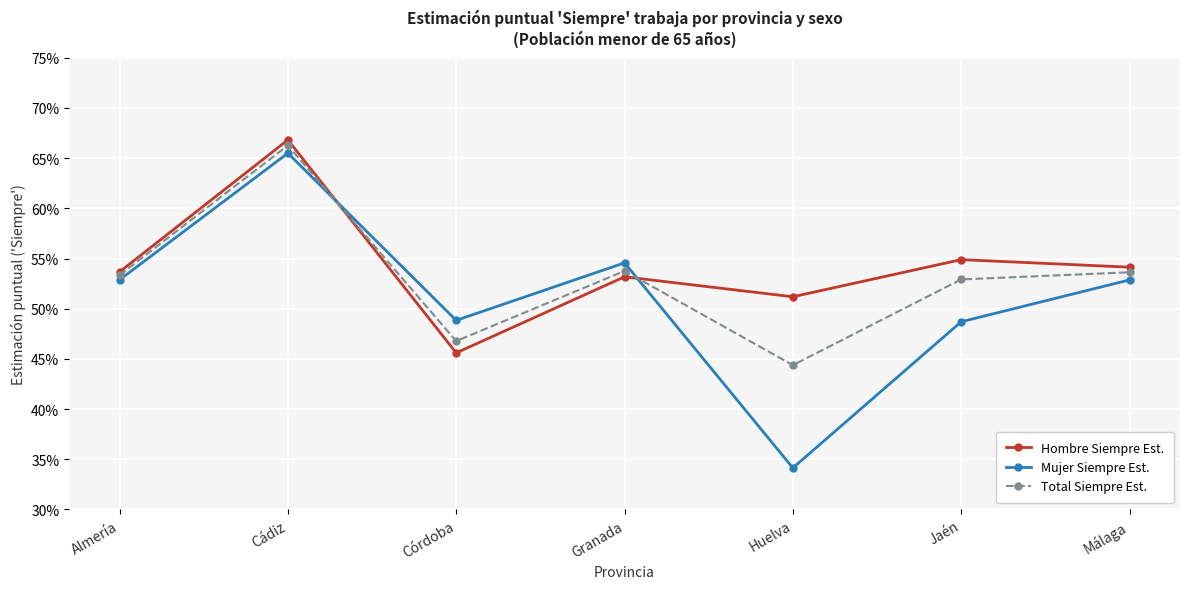

What are all the series names shown in the legend?

Hombre Siempre Est., Mujer Siempre Est., Total Siempre Est.